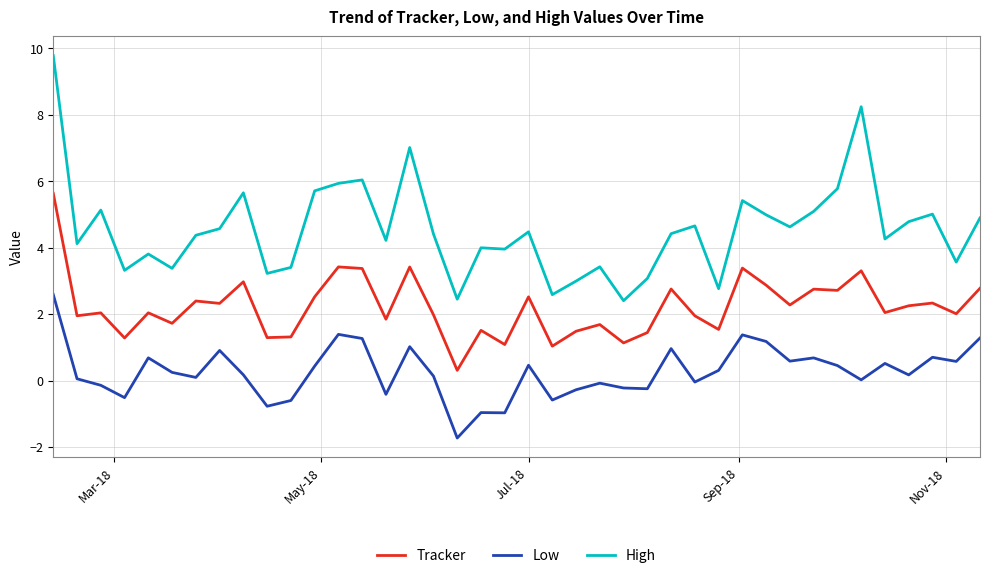

What is the minimum value shown in the chart?

-1.7